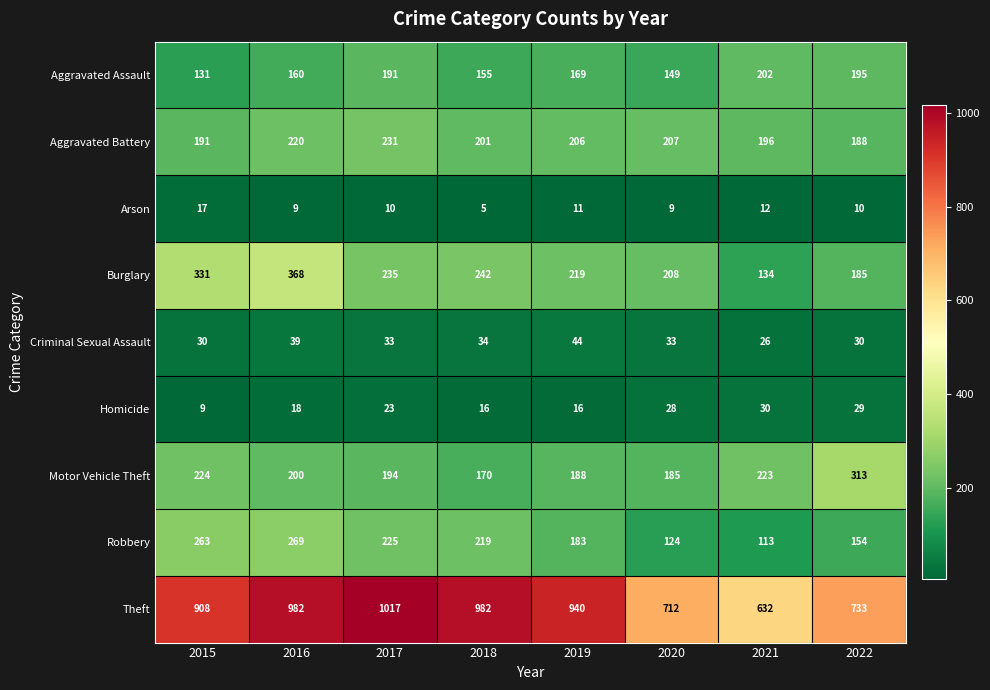

At which category does the chart reach its peak across all series?

2017